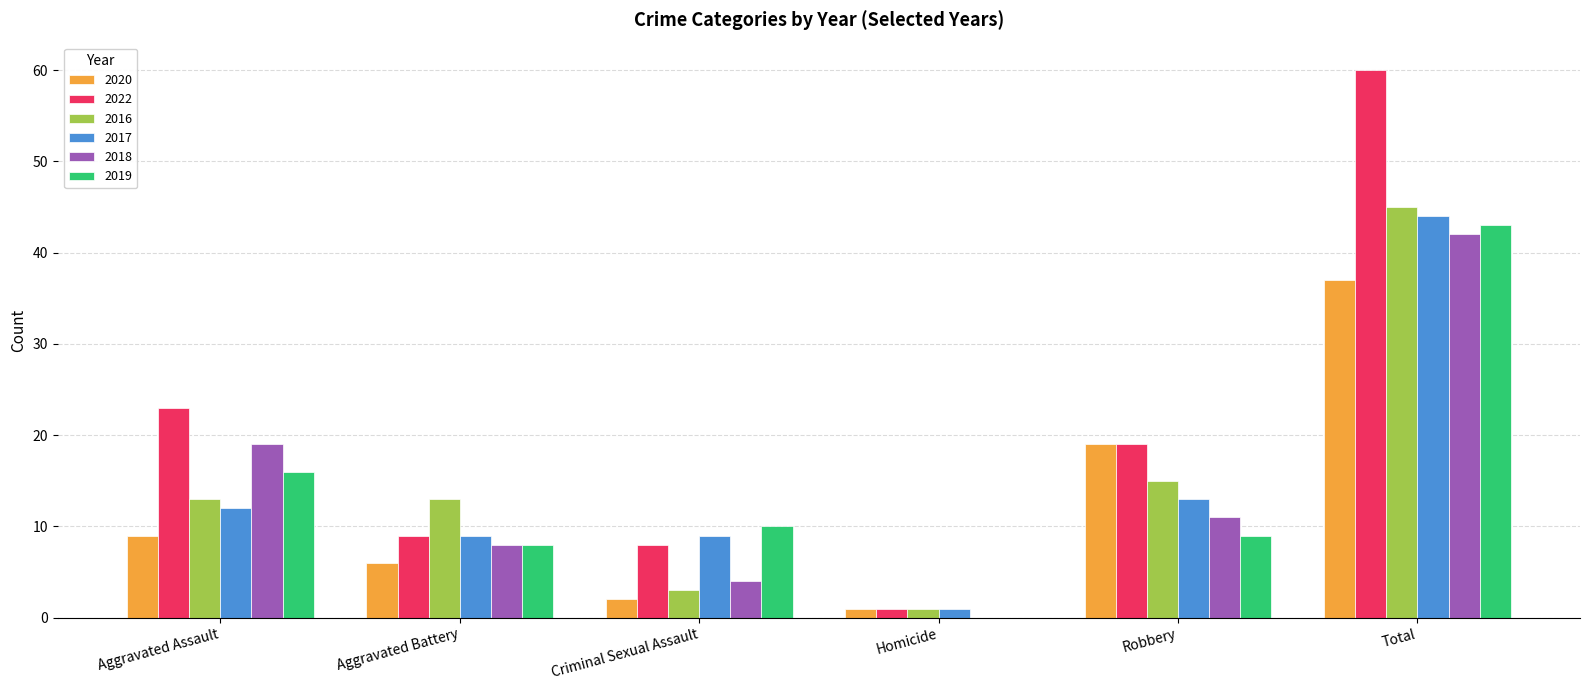

Between Criminal Sexual Assault and Robbery, which series saw the biggest shift?

2020